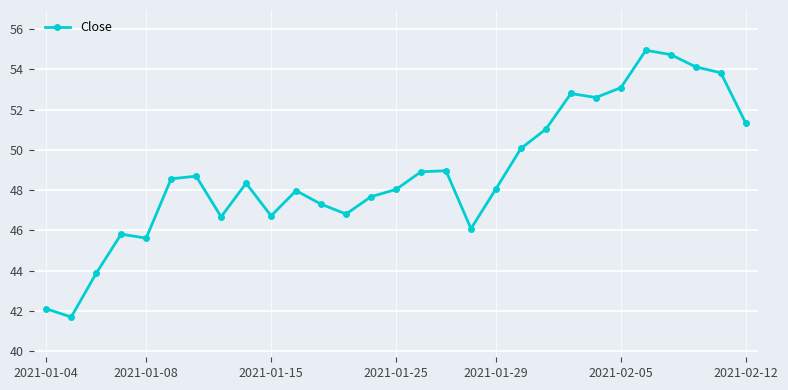

What is the greatest value displayed?

55.0